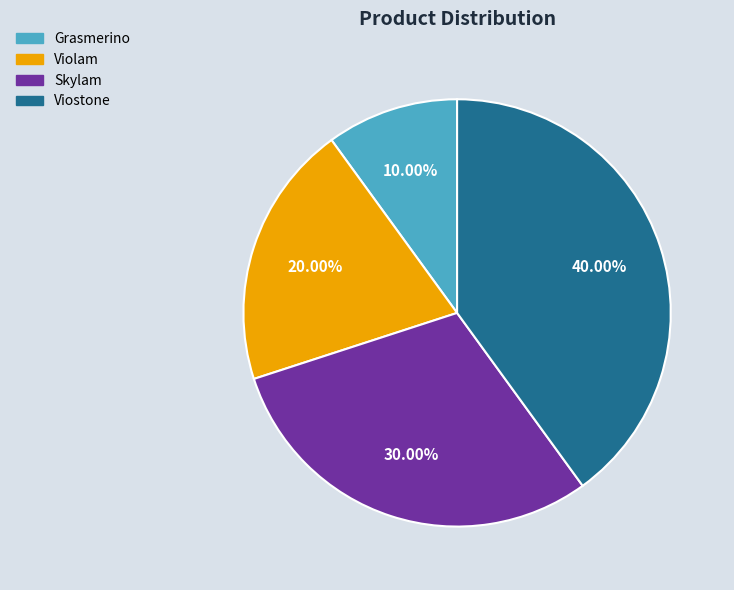

To the nearest percent, what percentage of the pie is Grasmerino?

10%